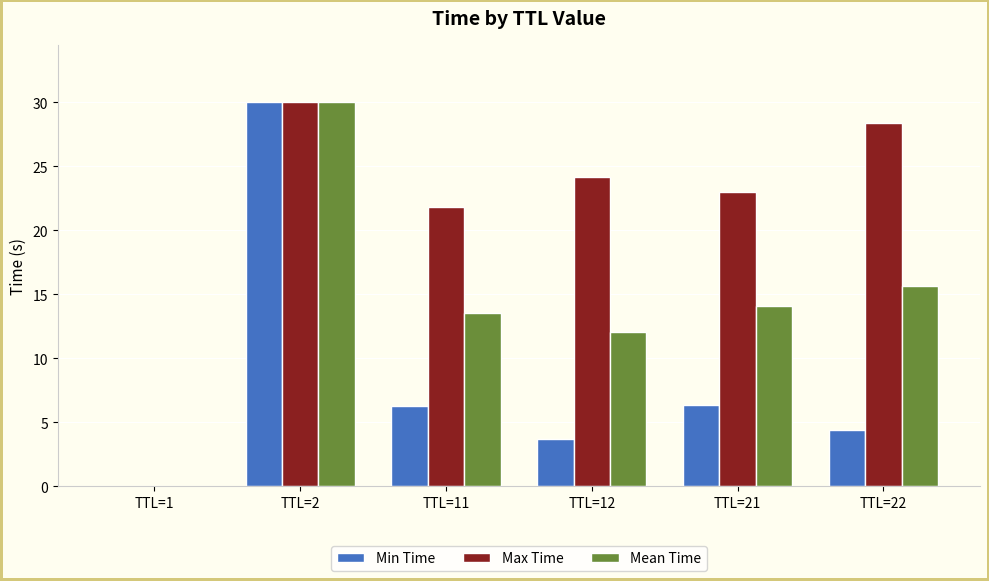

The Min Time series shows 6.3 at TTL=21. True or false?

True